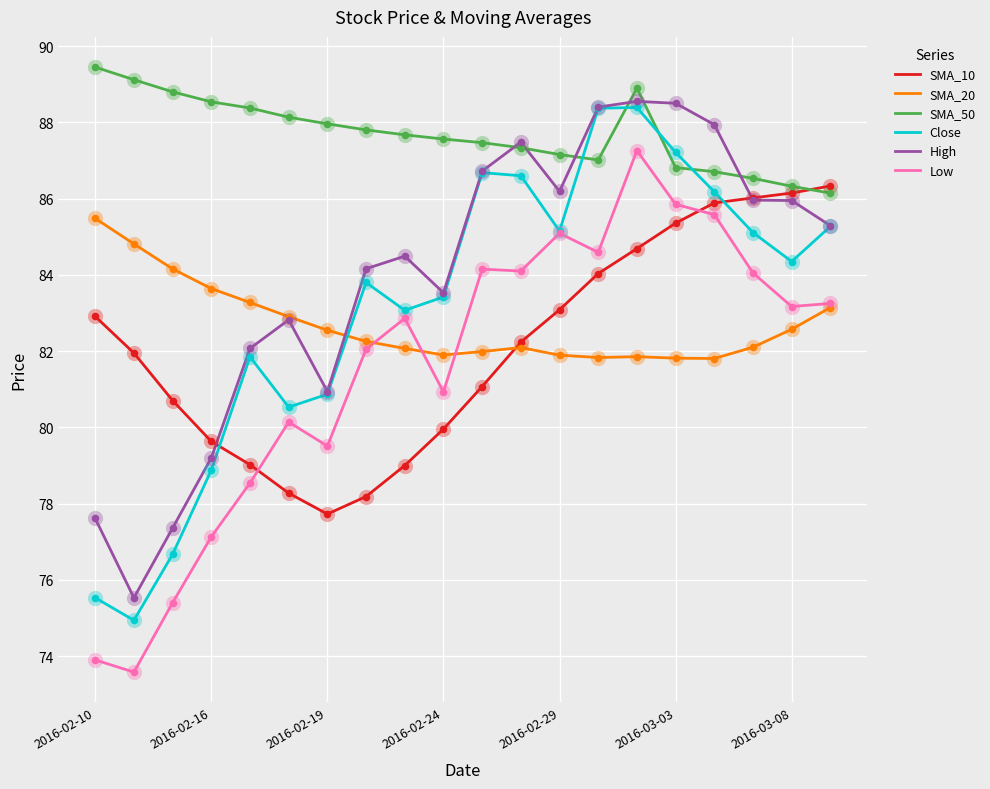

What are all the series names shown in the legend?

SMA_10, SMA_20, SMA_50, Close, High, Low